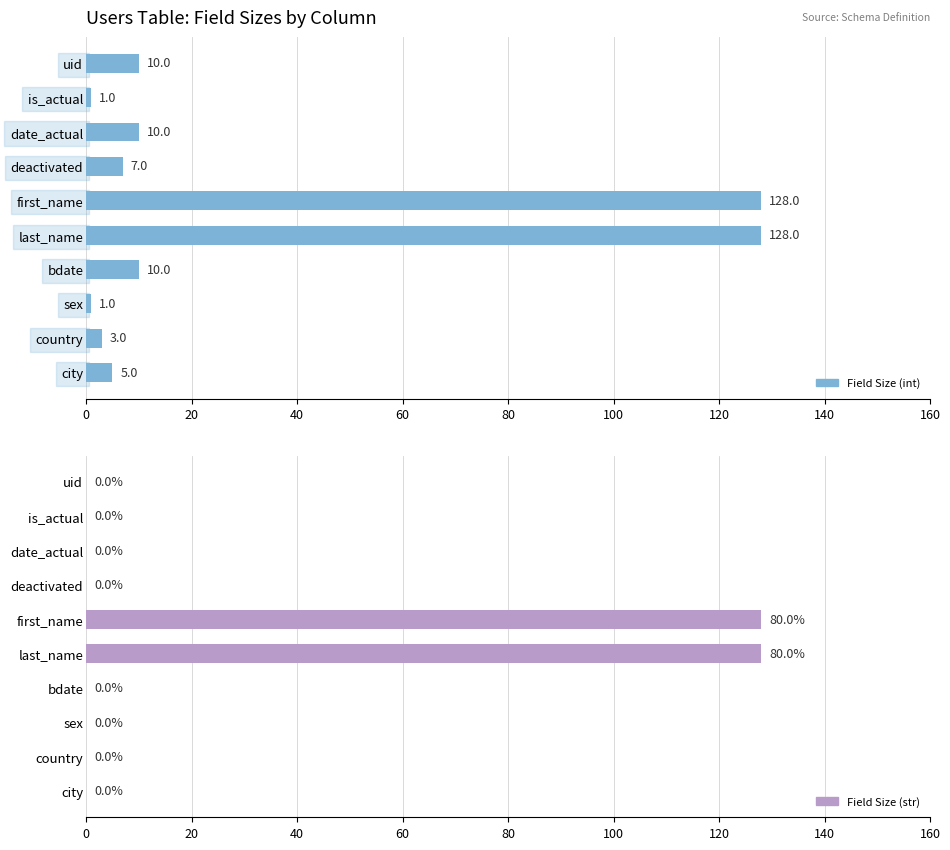

What is the average value of the Field Size (str) series?

26